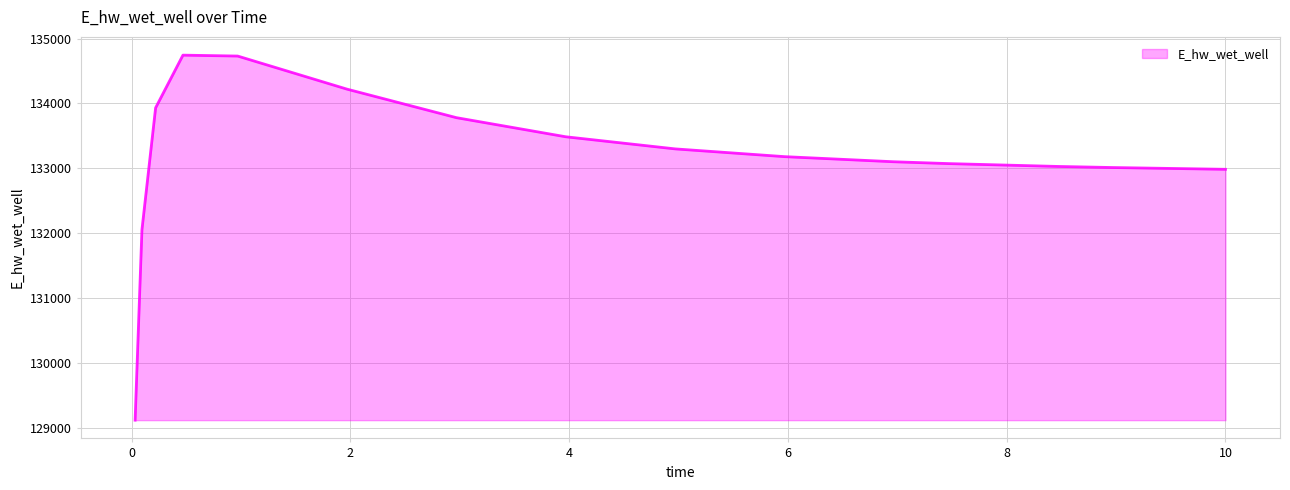

What is the maximum value shown in the chart?

134744.4